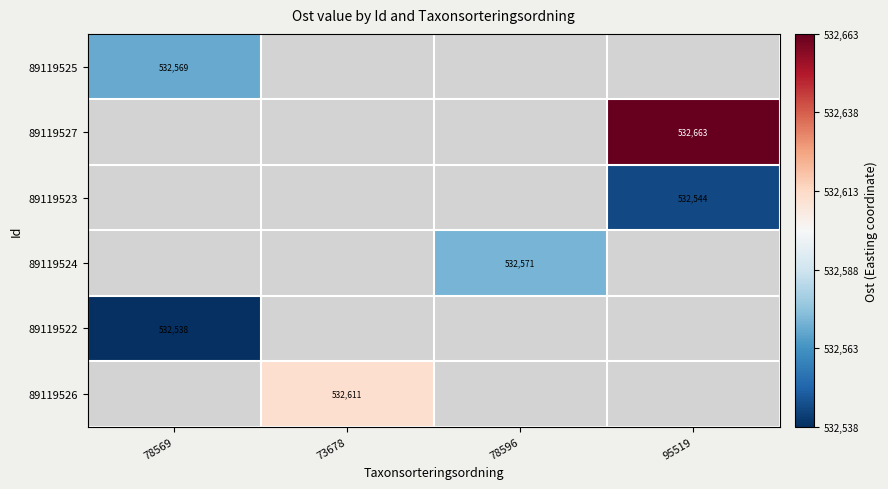

Is the value of 89119526 at 73678 greater than the value of 89119527 at 95519?

No